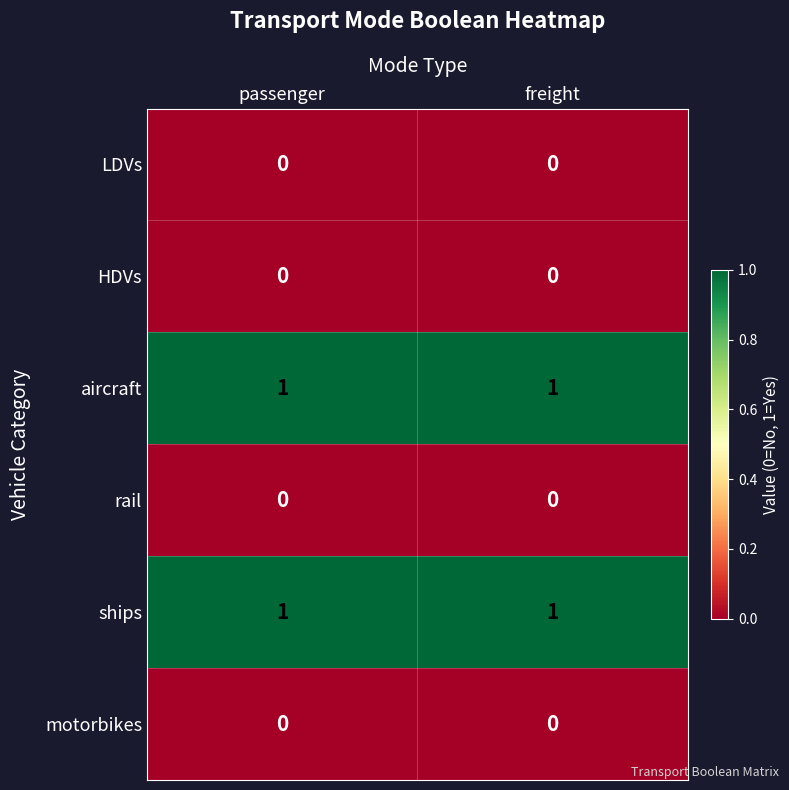

True or false: LDVs has a value of 0 at passenger.

True